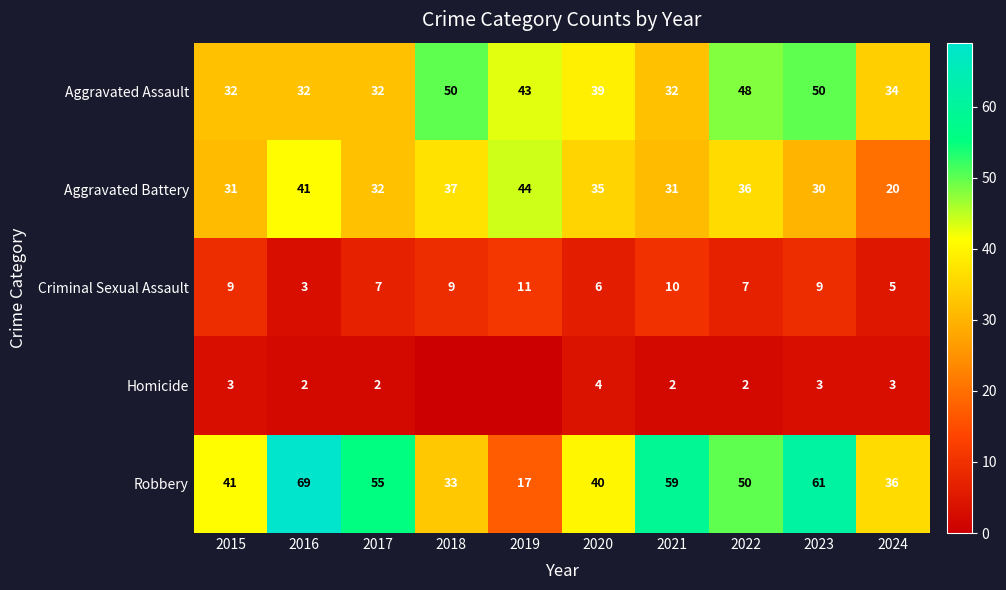

What is the sum of all Criminal Sexual Assault values?

76